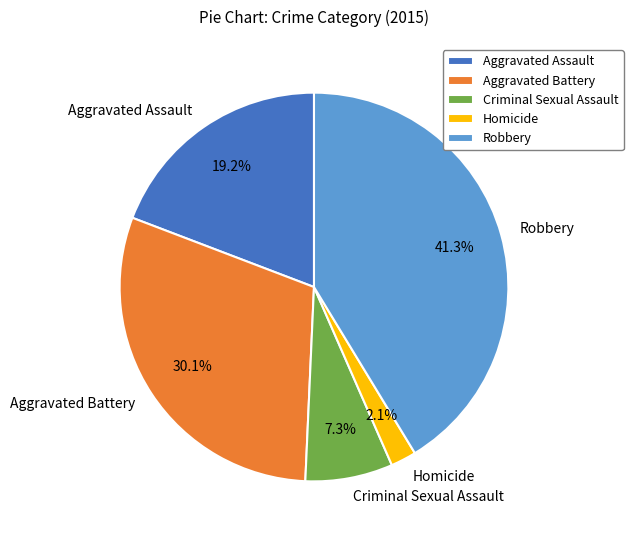

The Aggravated Battery slice represents 30% of the pie. True or false?

True